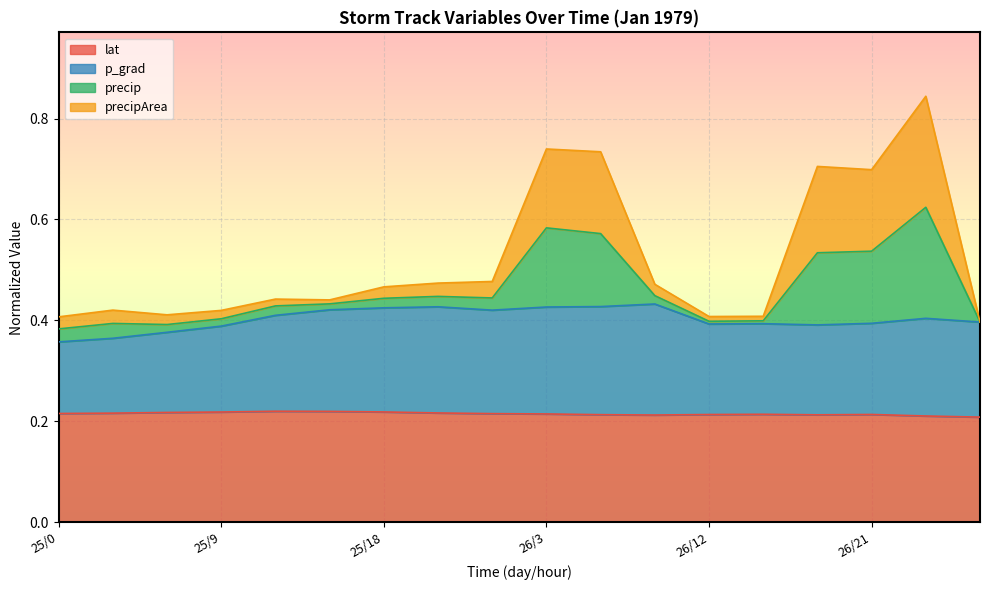

What value does the lat series have at 25/12?

0.2